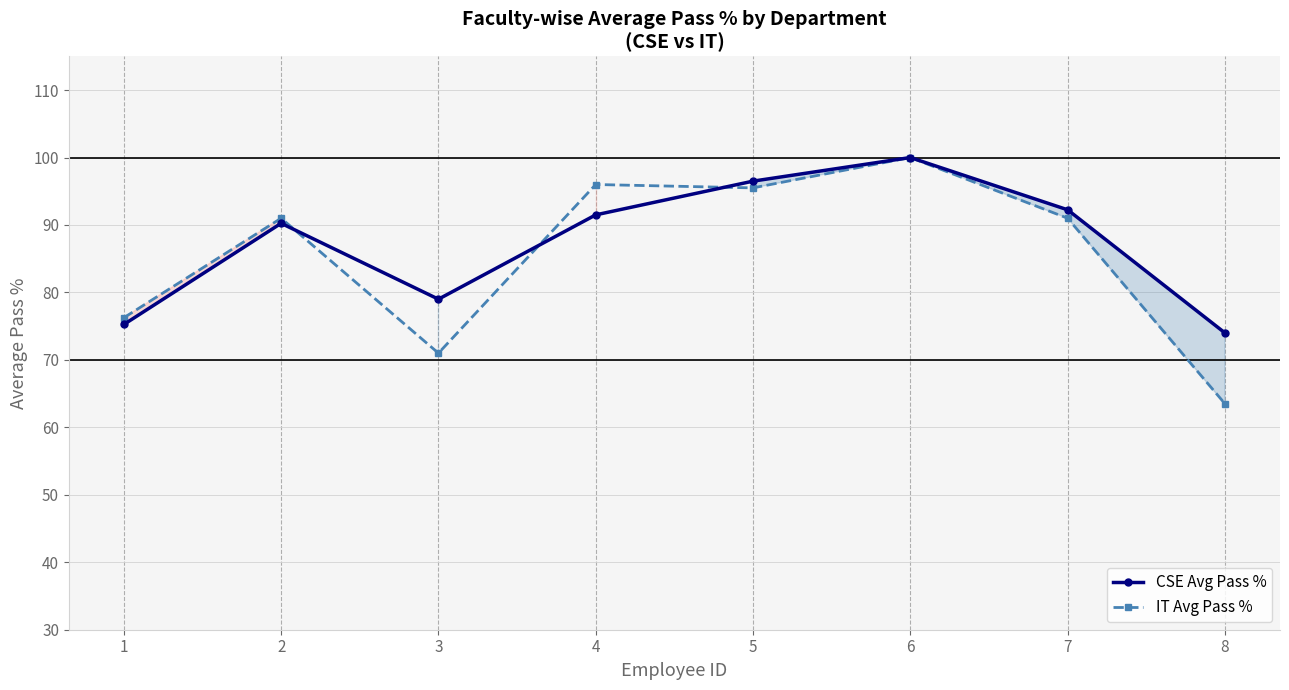

How many interior local valleys does the CSE Avg Pass % series have?

1